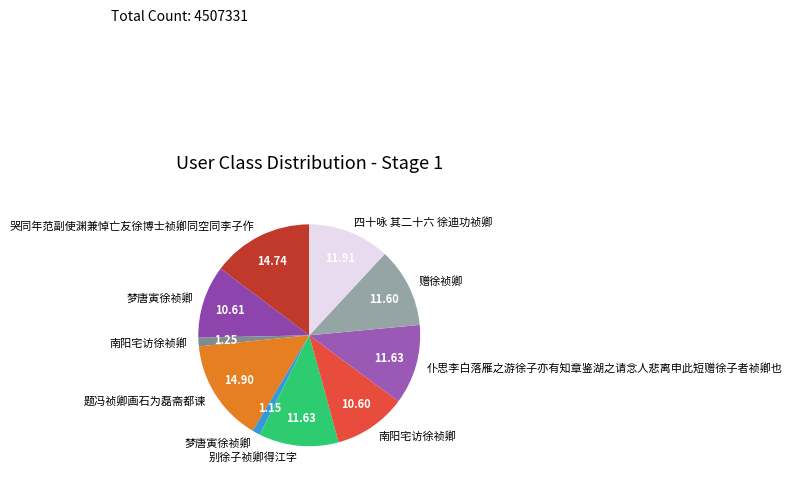

Rank the categories by value from lowest to highest.

梦唐寅徐祯卿, 南阳宅访徐祯卿, 南阳宅访徐祯卿, 梦唐寅徐祯卿, 赠徐祯卿, 别徐子祯卿得江字, 仆思李白落雁之游徐子亦有知章鉴湖之请念人悲离申此短赠徐子者祯卿也, 四十咏 其二十六 徐迪功祯卿, 哭同年范副使渊兼悼亡友徐博士祯卿同空同李子作, 题冯祯卿画石为磊斋都谏